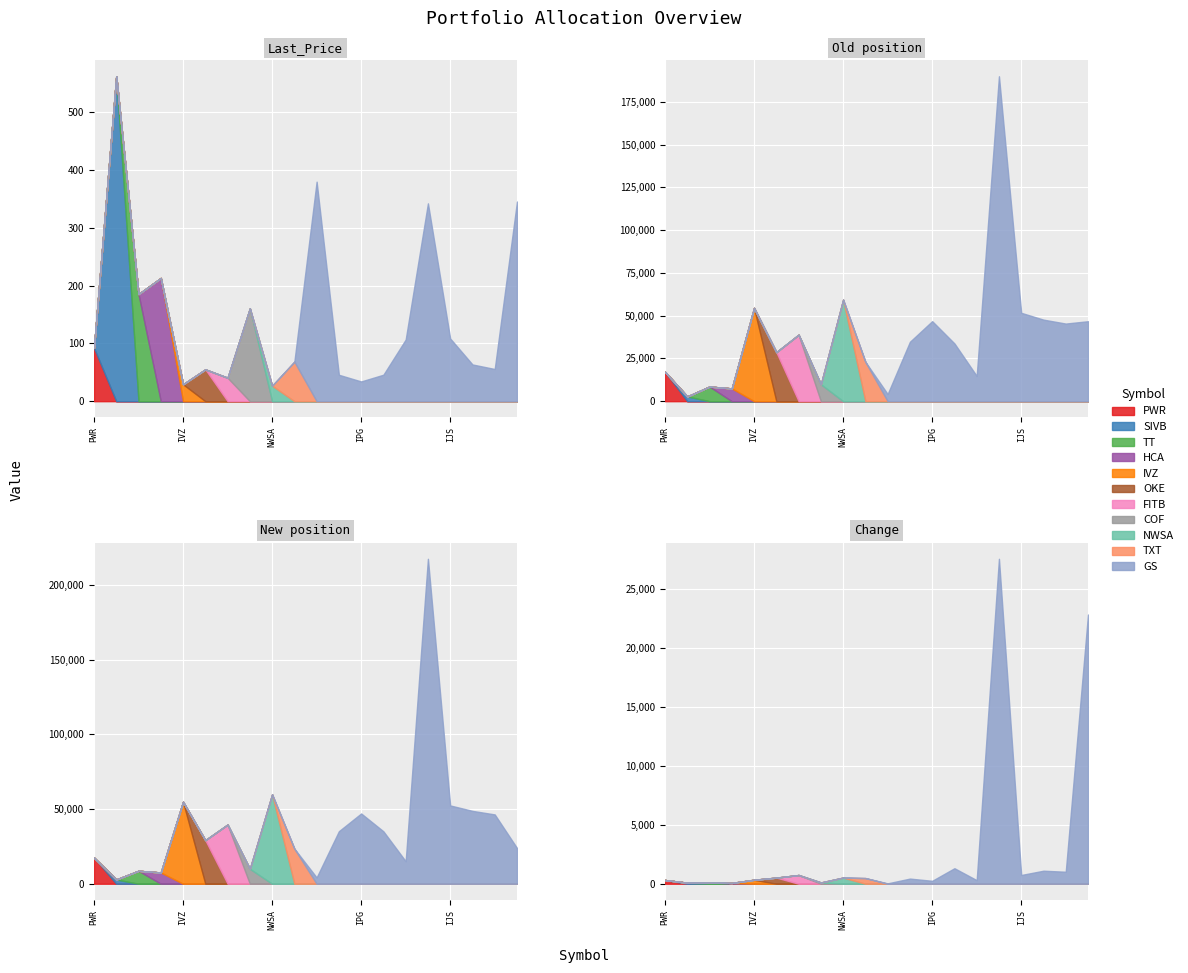

List the labels in order of Last_Price value, smallest first.

NWSA, IVZ, IPG, FITB, WFC, IRM, OKE, XLE, EWT, TXT, PWR, NUE, IJS, COF, TT, HCA, QQQ, DIA, GS, SIVB